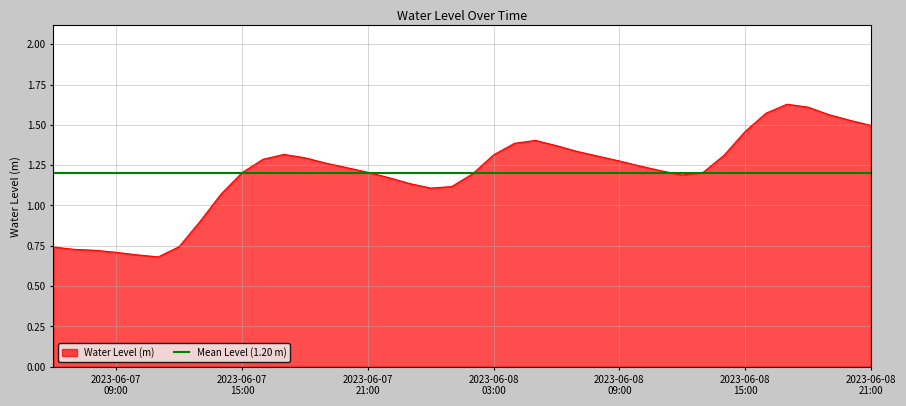

What is the sum of all values?

47.9